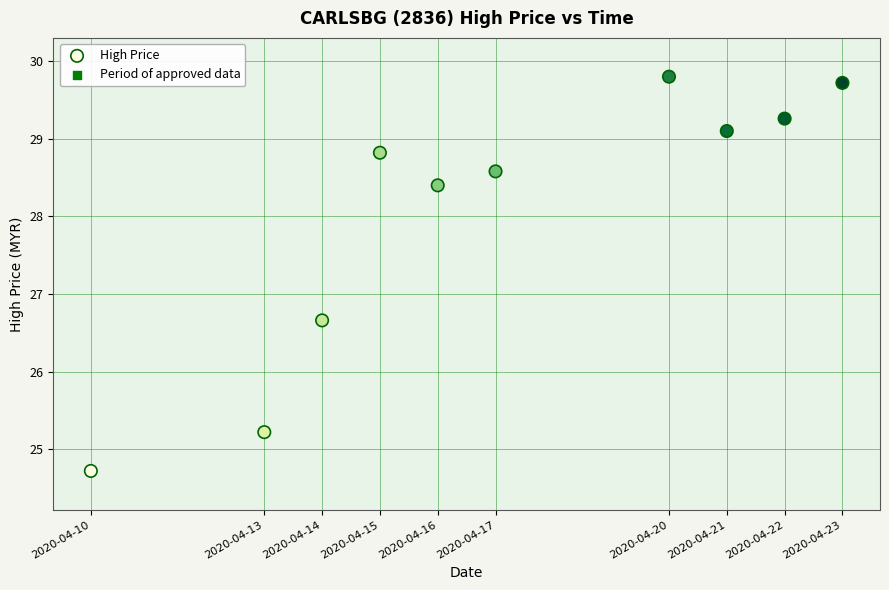

What Y value in the scatter plot is closest to 27?

26.7